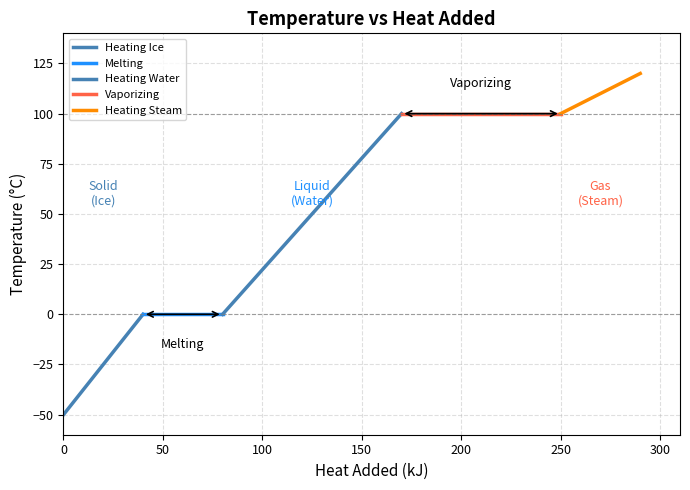

How many distinct data groups are displayed?

5